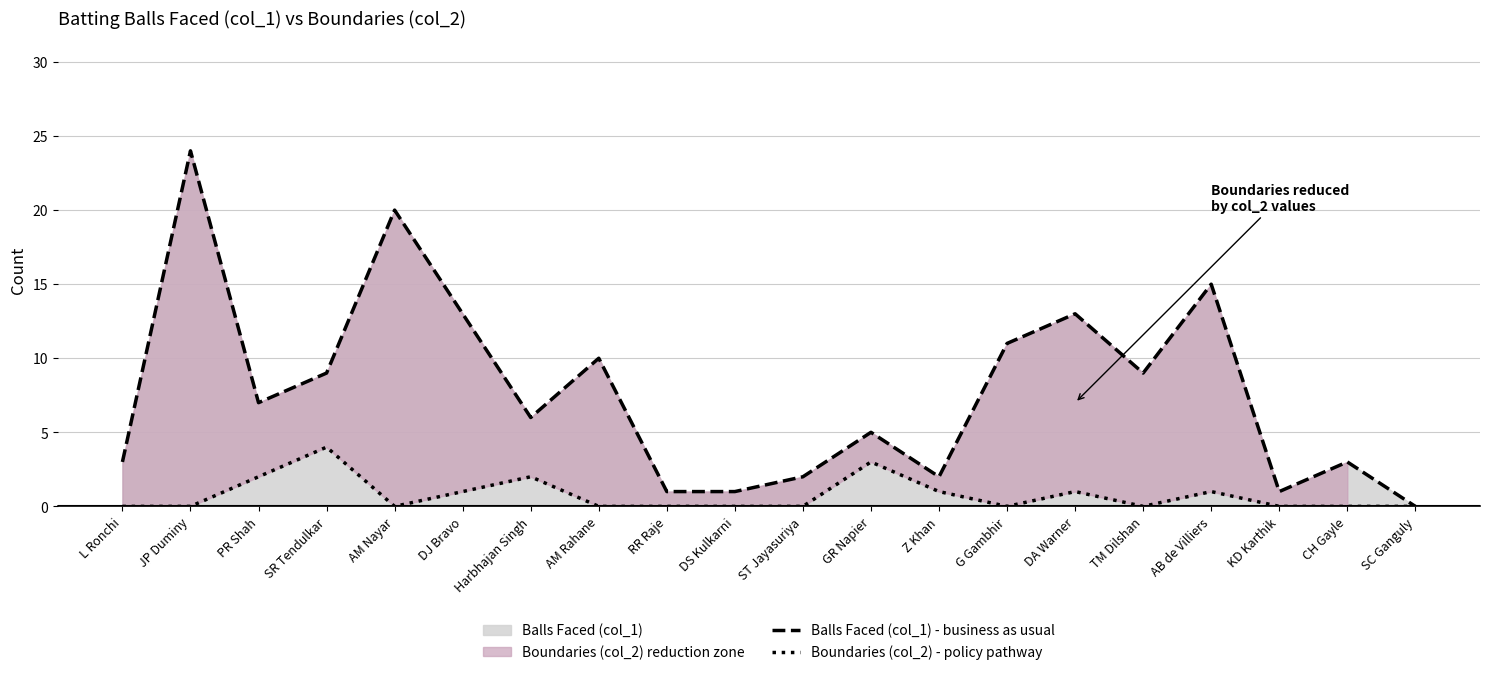

At which category is the sum across all series the highest?

JP Duminy